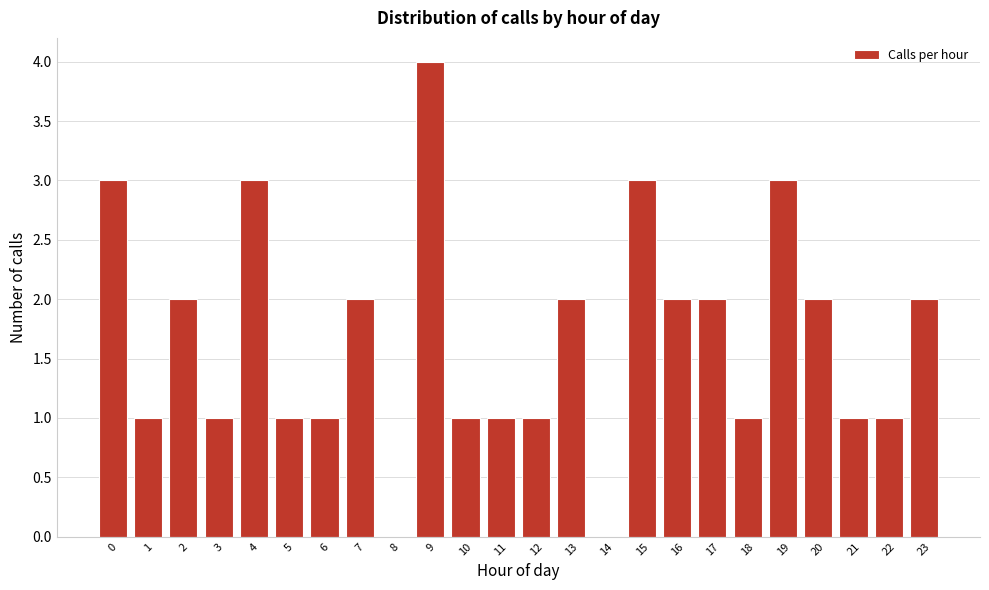

Reading left to right, what are all the values shown in this chart?

0=3	1=1	2=2	3=1	4=3	5=1	6=1	7=2	8=0	9=4	10=1	11=1	12=1	13=2	14=0	15=3	16=2	17=2	18=1	19=3	20=2	21=1	22=1	23=2